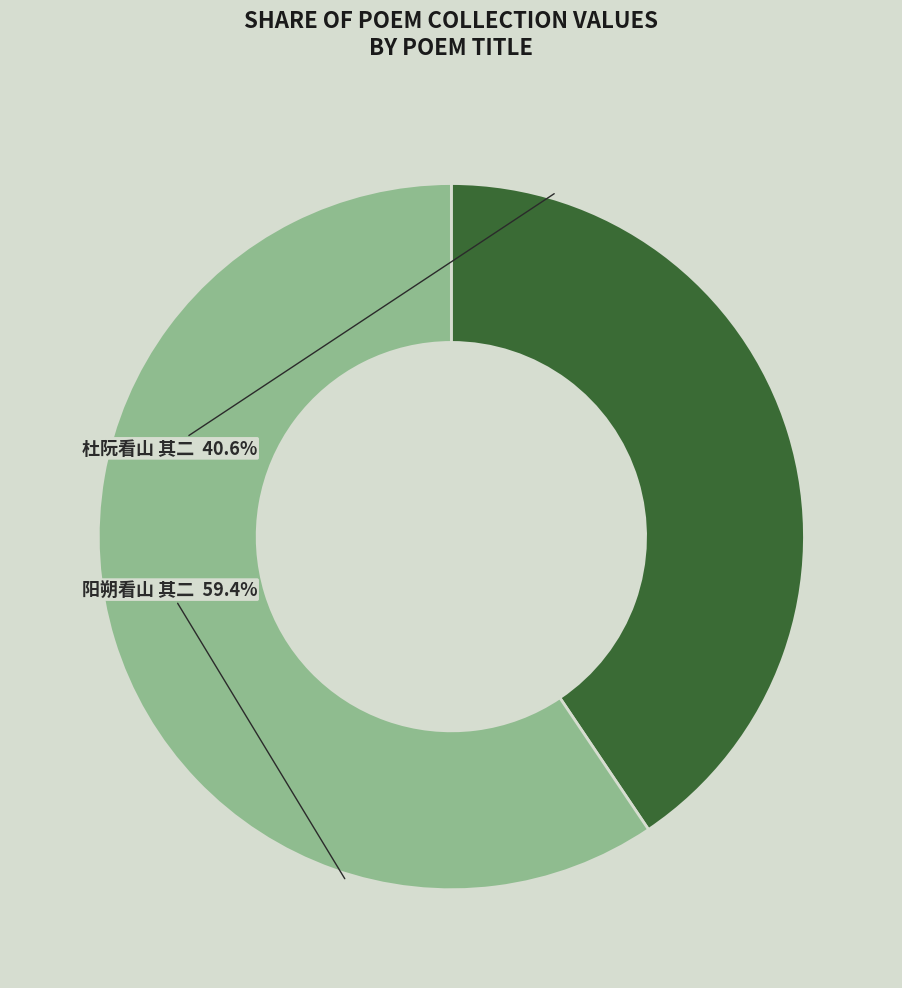

To the nearest percent, what is the difference between the 杜阮看山 其二 and 阳朔看山 其二 slice percentages?

19%